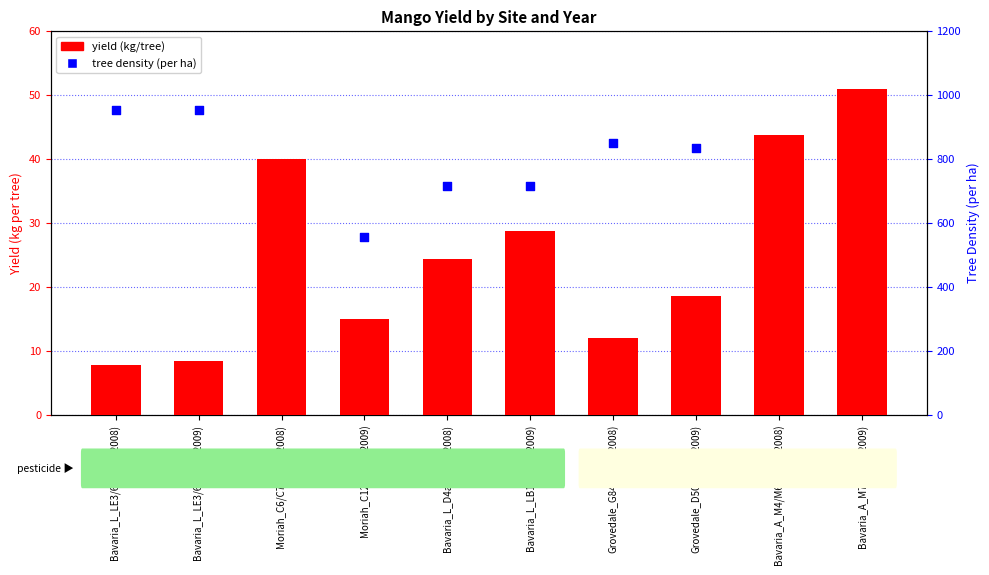

Which series contains the highest Y value?

tree density (per ha)